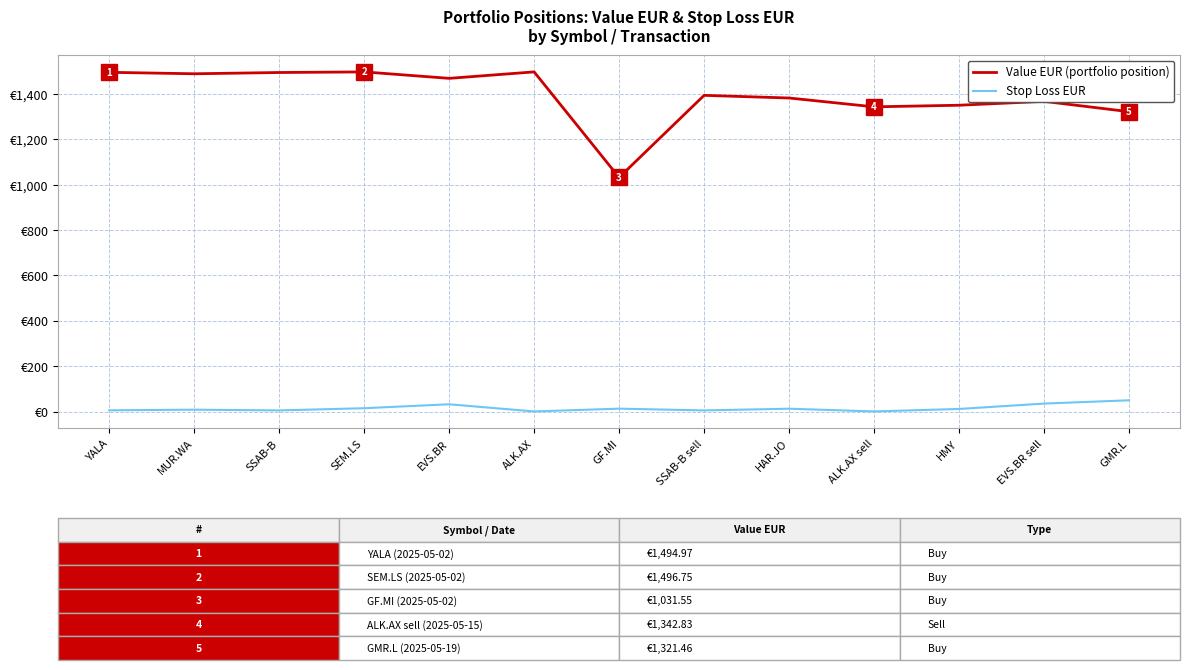

What are all the series names shown in the legend?

Value EUR (portfolio position), Stop Loss EUR